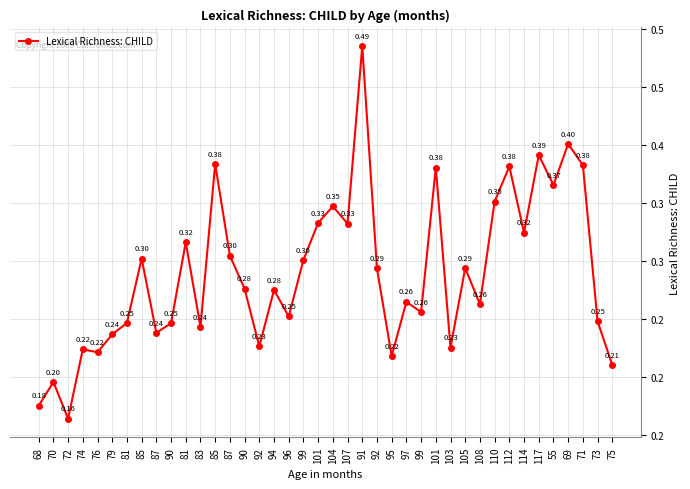

Does the chart have visible grid lines?

Yes